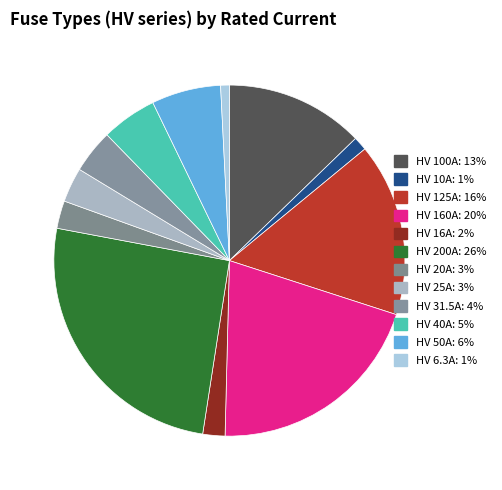

To the nearest percent, what is the difference between the largest and smallest slice percentages?

25%